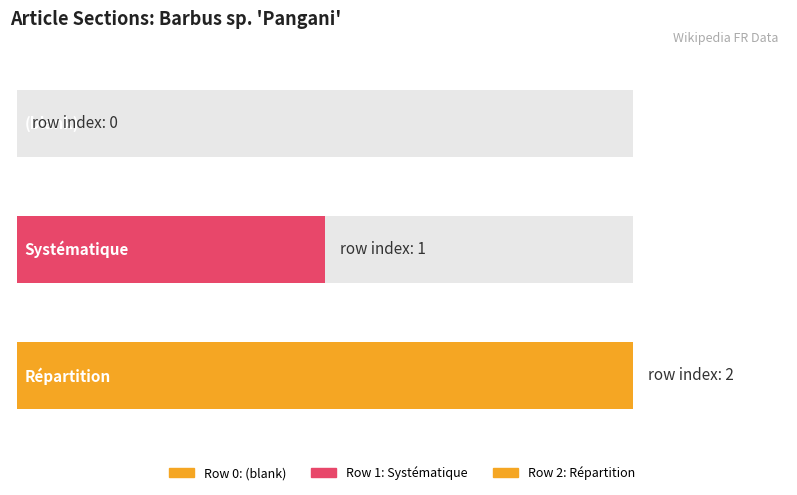

Rank the categories by value from lowest to highest.

Barbus_sp._'Pangani' (row 0), Barbus_sp._'Pangani' (row 1), Barbus_sp._'Pangani' (row 2)